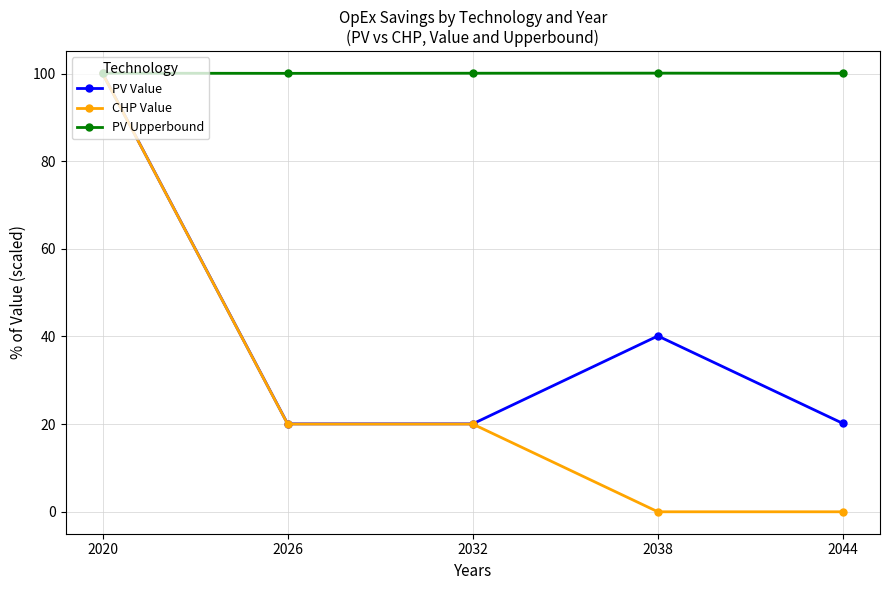

At which category is the sum across all series the highest?

2020